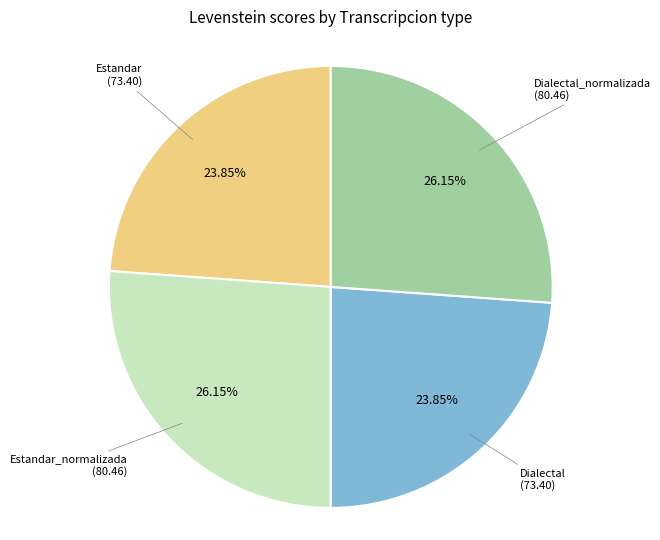

Does any single category account for the majority?

No